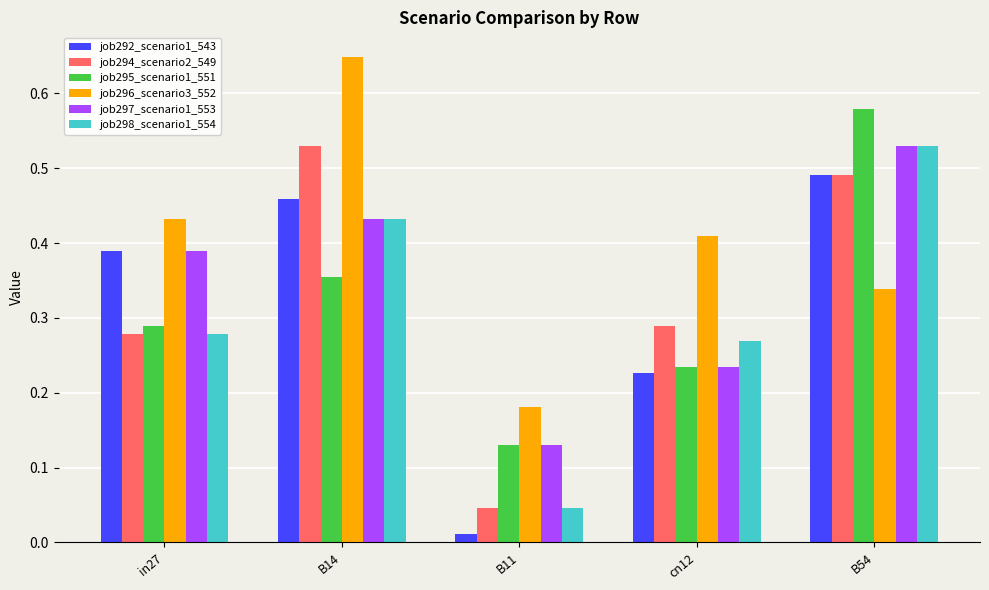

What is the sum of all job294_scenario2_549 values?

1.6